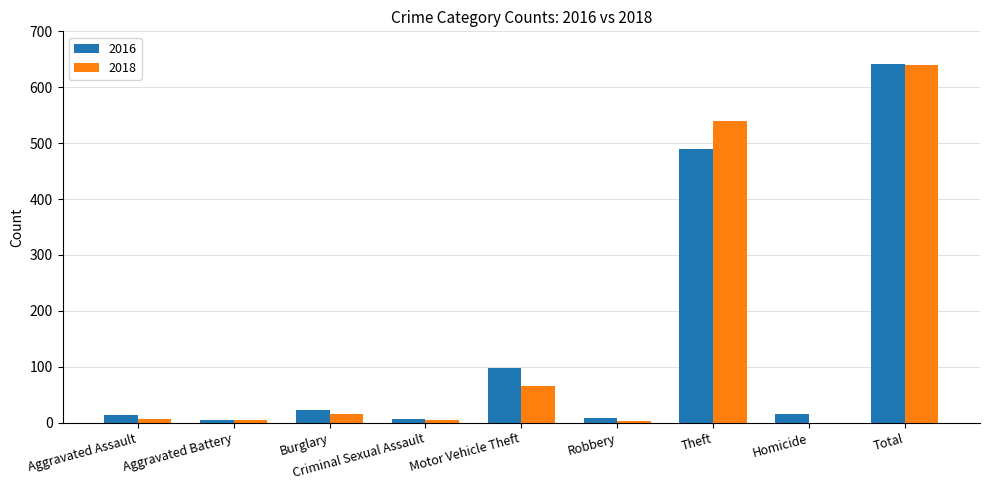

The value of 2018 at Homicide is 0. True or false?

True